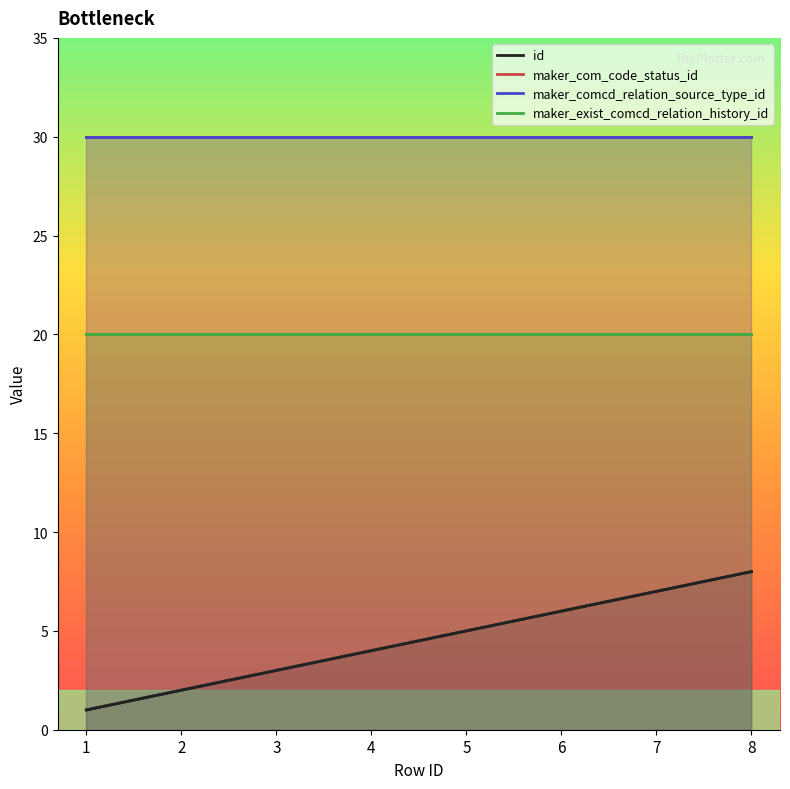

What is the value of the id point at the 2nd from the left?

2